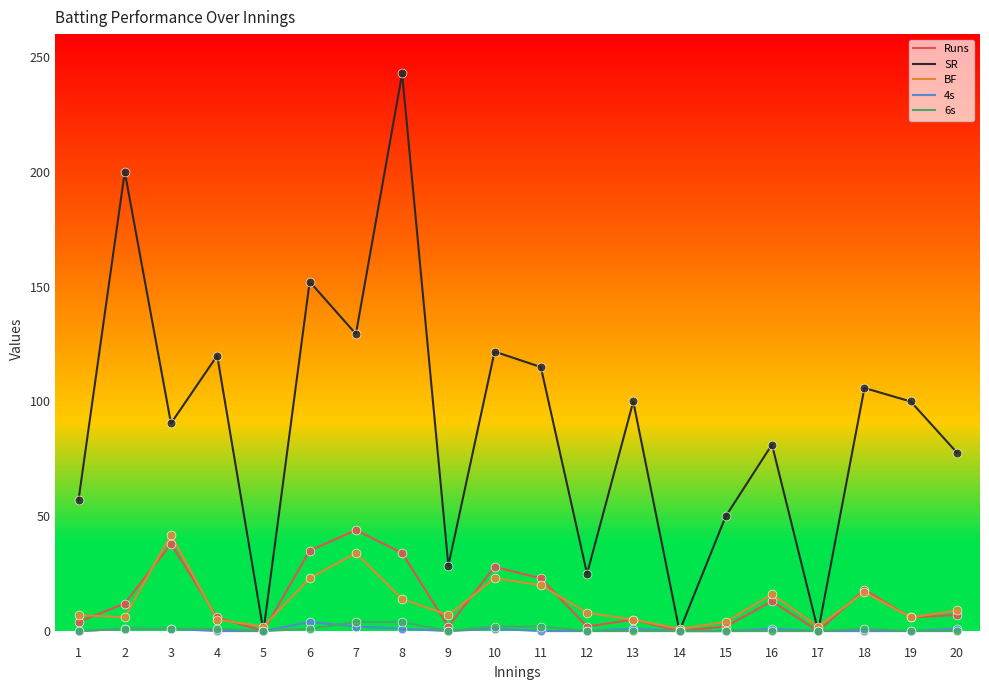

Which series changed the most between 8 and 11?

SR